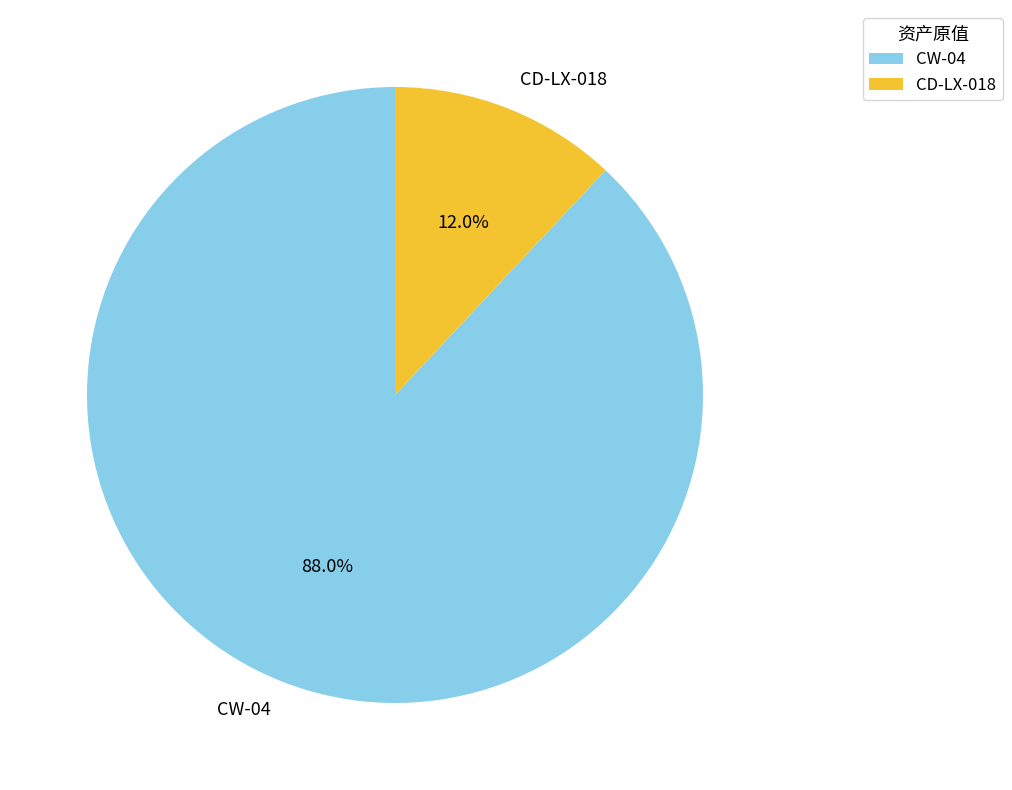

To the nearest percent, what is the average slice percentage?

50%